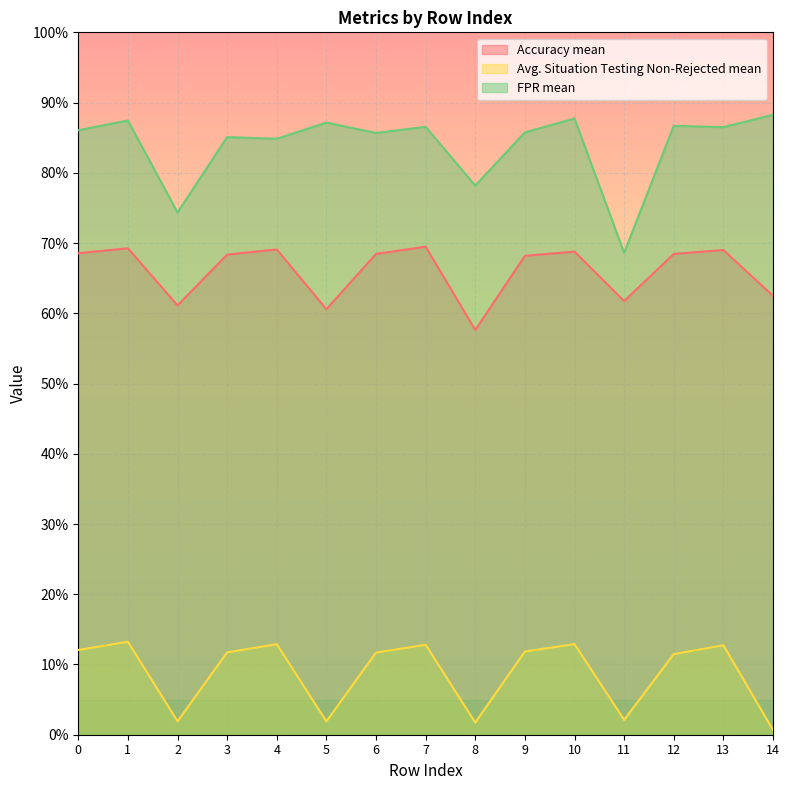

Rank the series by their maximum value, from lowest to highest.

Avg. Situation Testing Non-Rejected mean, Accuracy mean, FPR mean